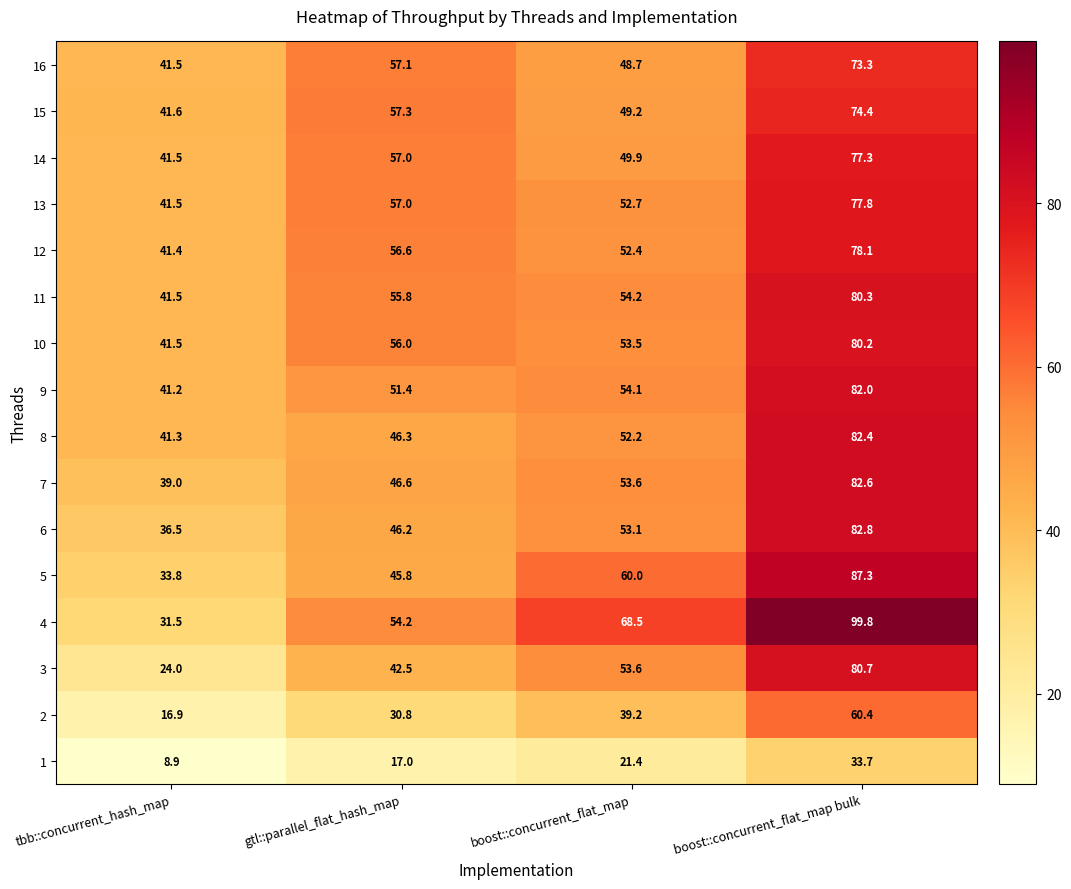

The value of 15 at gtl::parallel_flat_hash_map is 57.3. True or false?

True